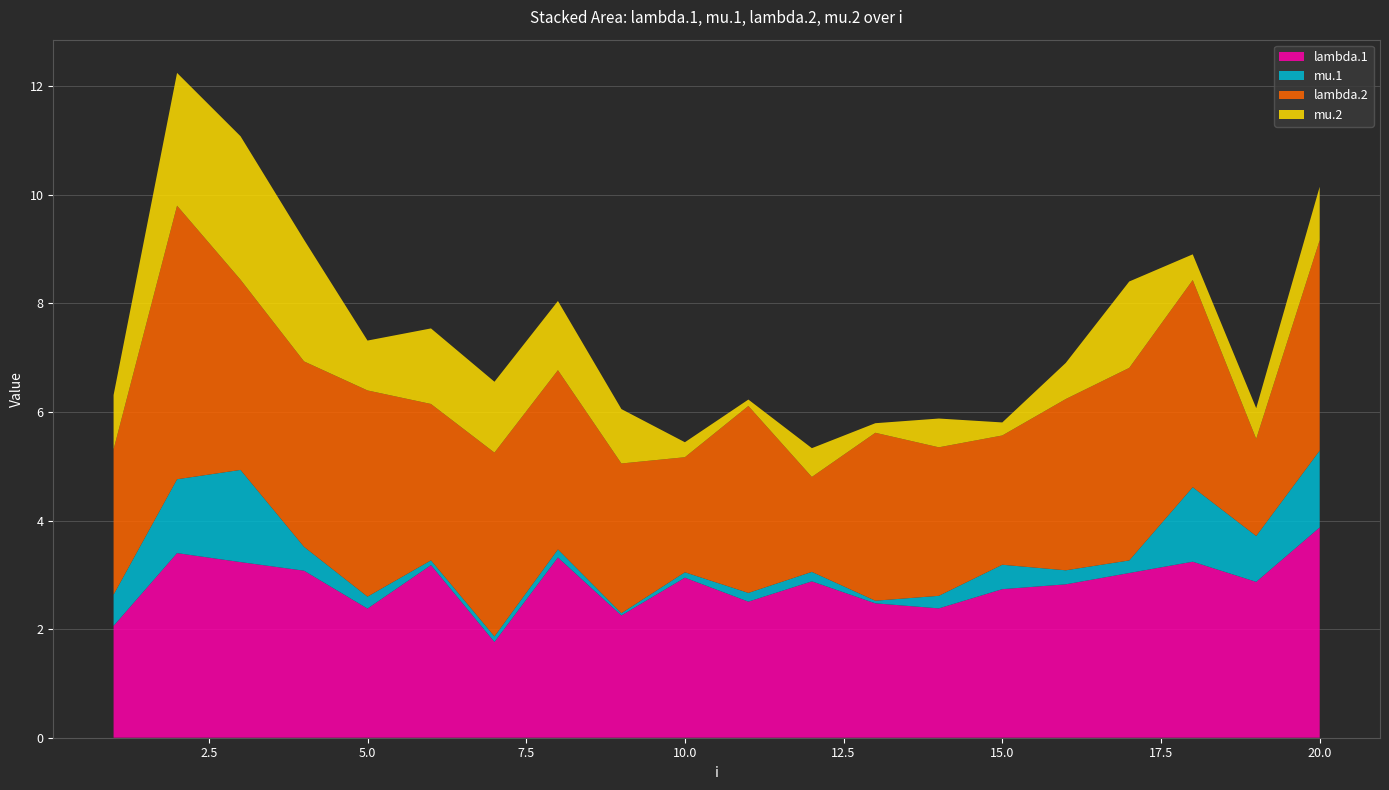

Reading left to right, what are all the values shown in this chart?

lambda.1: 2.1	3.4	3.2	3.1	2.4	3.2	1.8	3.3	2.3	2.9	2.5	2.9	2.5	2.4	2.7	2.8	3.0	3.2	2.9	3.9
mu.1: 0.6	1.4	1.7	0.4	0.2	0.1	0.1	0.1	0.0	0.1	0.2	0.2	0.0	0.2	0.4	0.3	0.2	1.4	0.8	1.4
lambda.2: 2.7	5.0	3.5	3.4	3.8	2.9	3.4	3.3	2.8	2.1	3.4	1.7	3.1	2.7	2.4	3.2	3.5	3.8	1.8	3.9
mu.2: 1.0	2.4	2.6	2.2	0.9	1.4	1.3	1.3	1.0	0.3	0.1	0.5	0.2	0.5	0.2	0.7	1.6	0.5	0.6	1.0